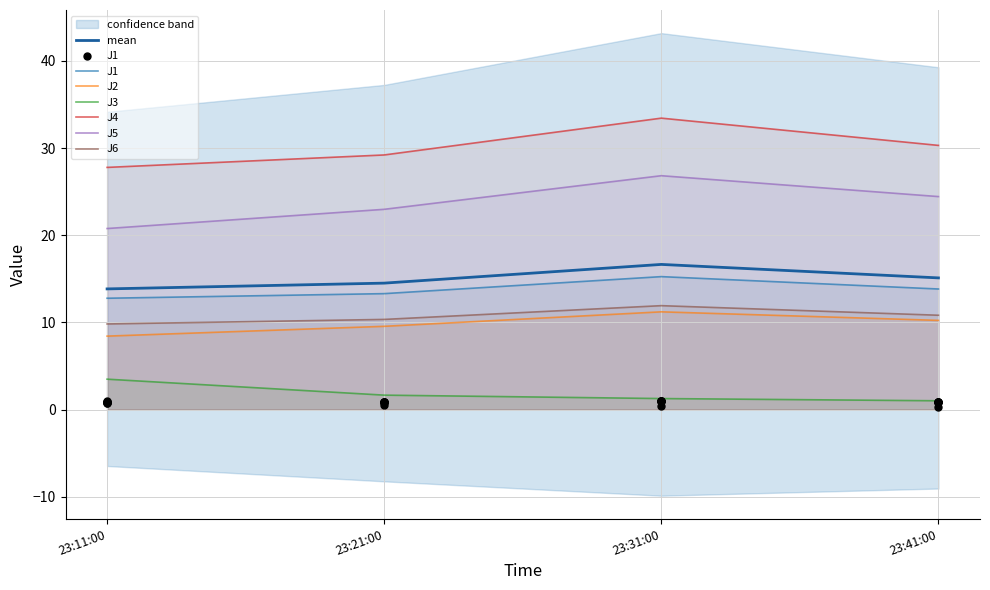

What are all the series names shown in the legend?

J1, J2, J3, J4, J5, J6